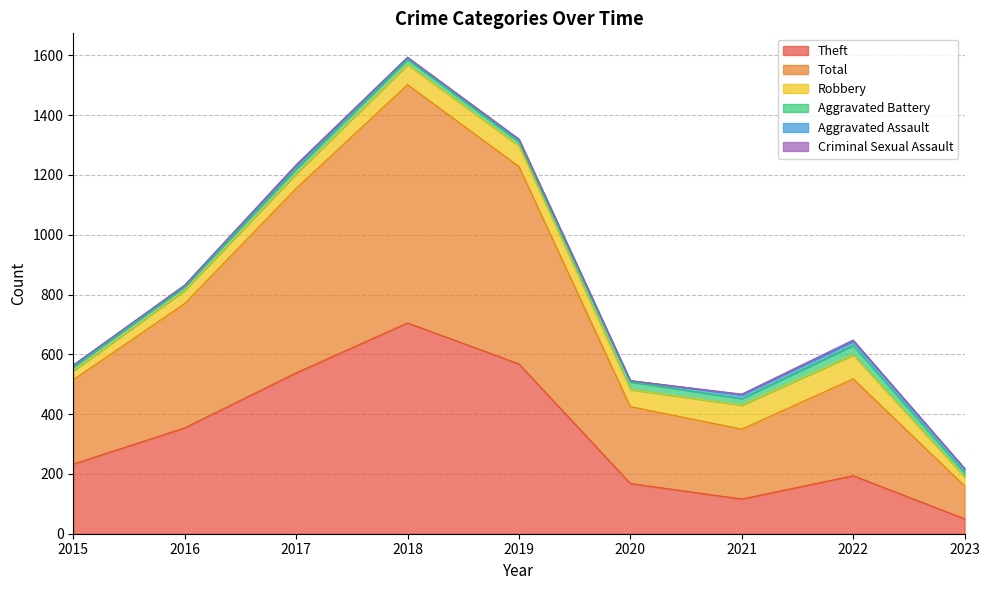

Does the chart have visible grid lines?

Yes